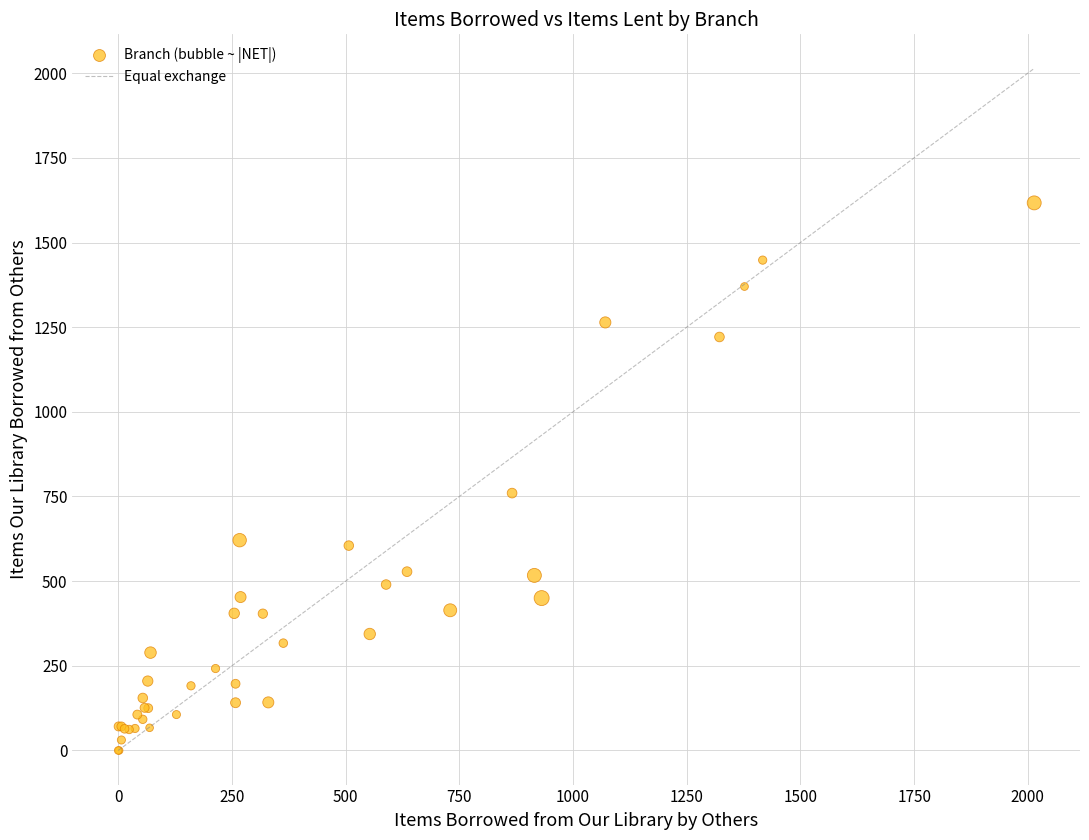

What Y value in the scatter plot is closest to 808?

760